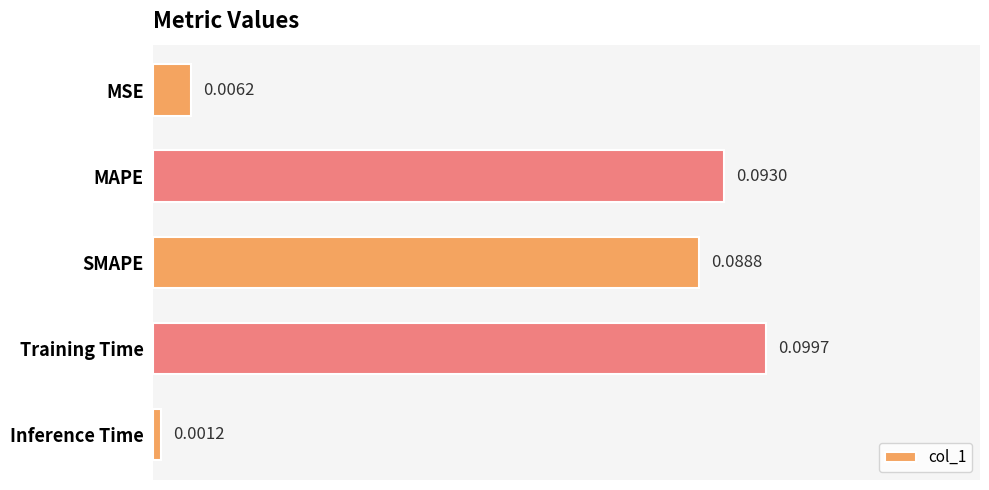

Which label corresponds to the largest value in the chart?

Training Time